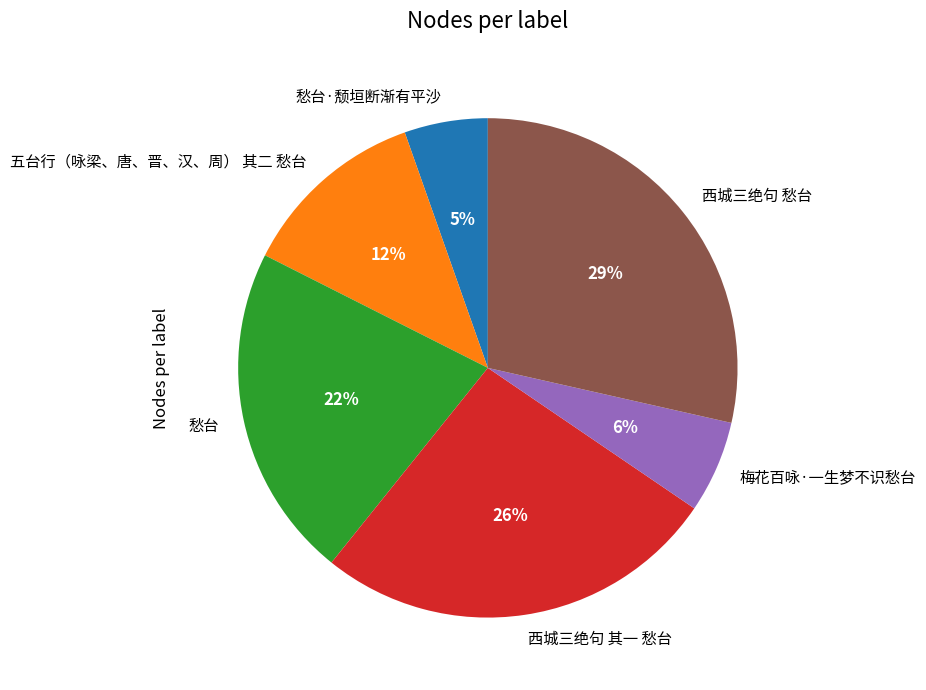

To the nearest percent, what portion does 愁台 represent?

22%